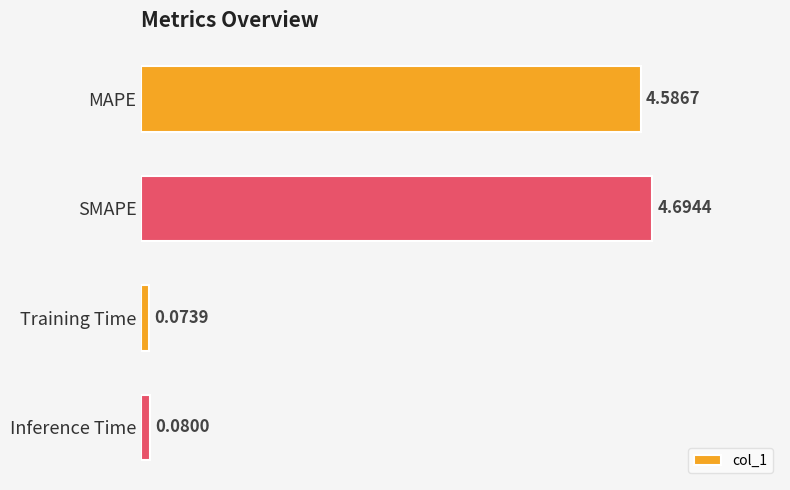

What is the difference between the second highest and minimum values?

4.5